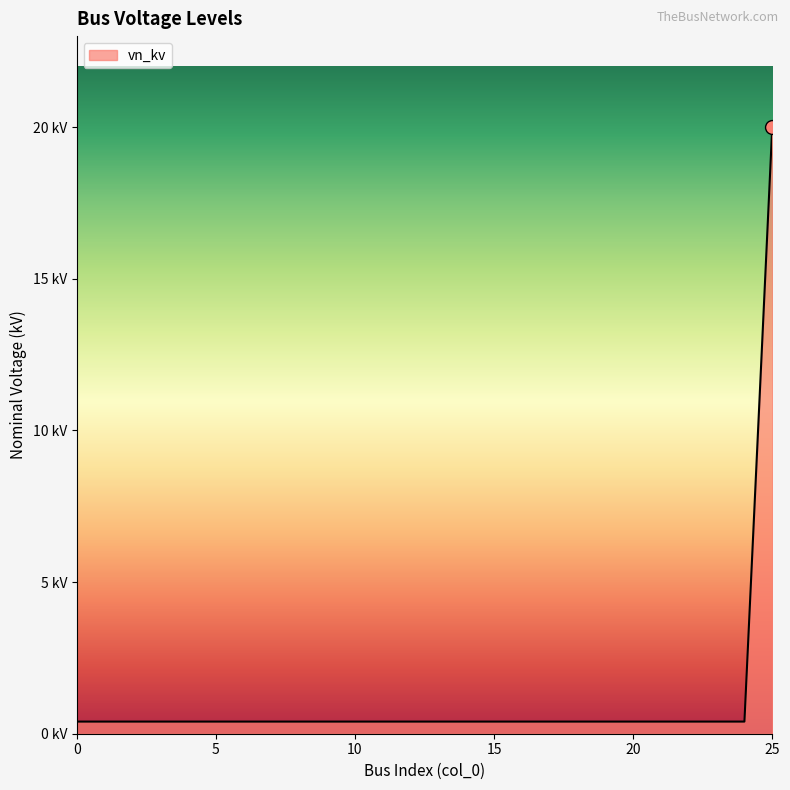

Rank the categories by value from lowest to highest.

0, 1, 2, 3, 4, 5, 6, 7, 8, 9, 10, 11, 12, 13, 14, 15, 16, 17, 18, 19, 20, 21, 22, 23, 24, 25